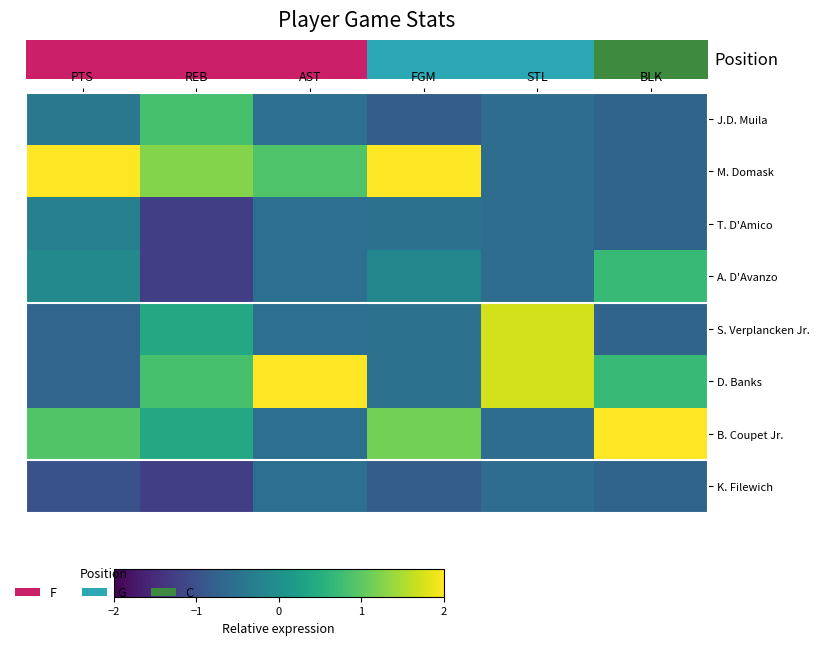

Between STL and BLK, which is larger?

STL